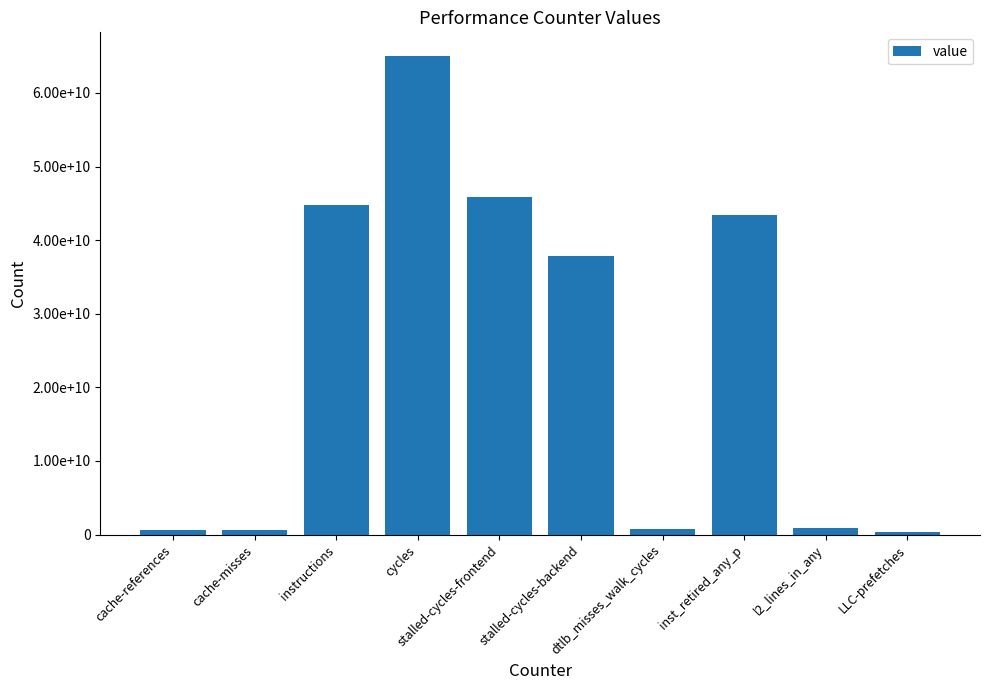

Does the chart contain any negative values?

No